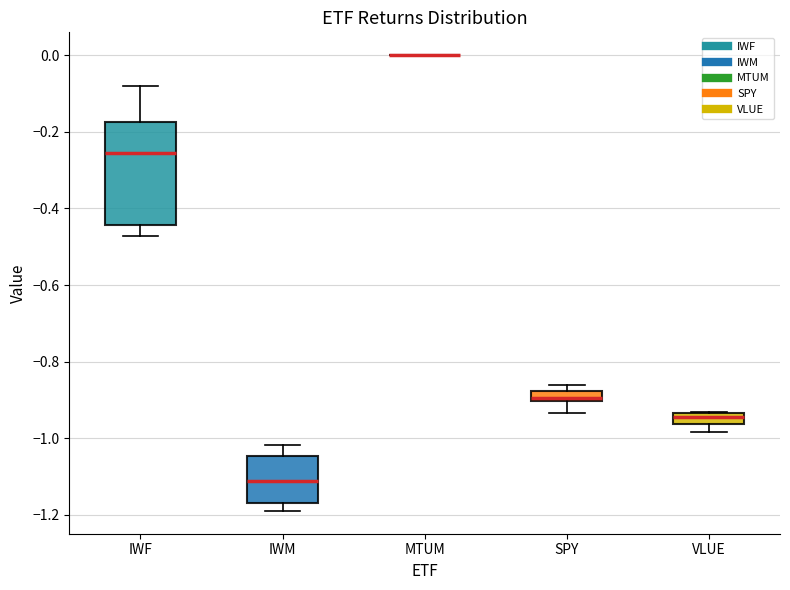

Where does the median line of the box for IWM sit on the y-axis? The values are not printed on the chart, so give them approximately, as read against the axis.

-1.12